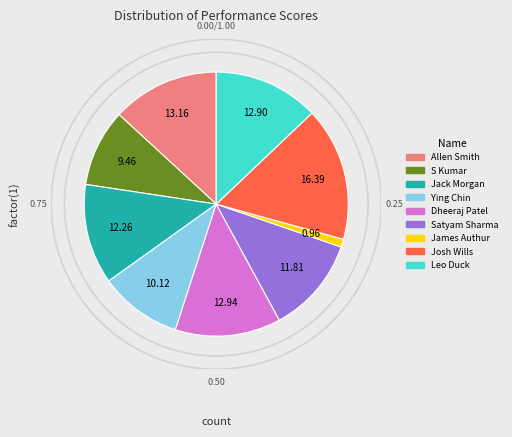

What percentage is the Allen Smith slice, to the nearest percent?

13%